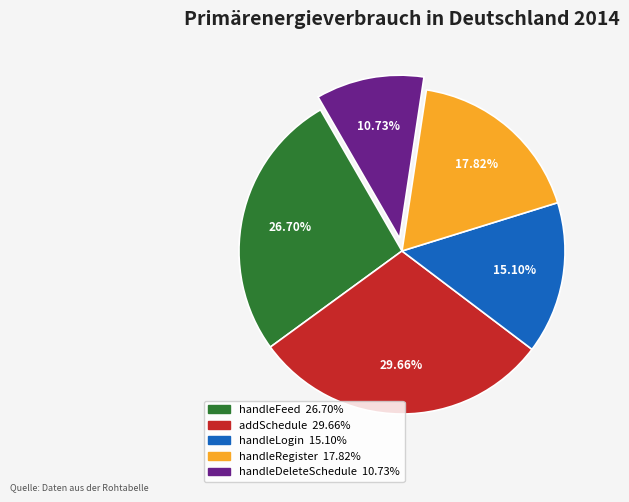

To the nearest percent, what is the difference between the addSchedule and handleRegister slice percentages?

12%